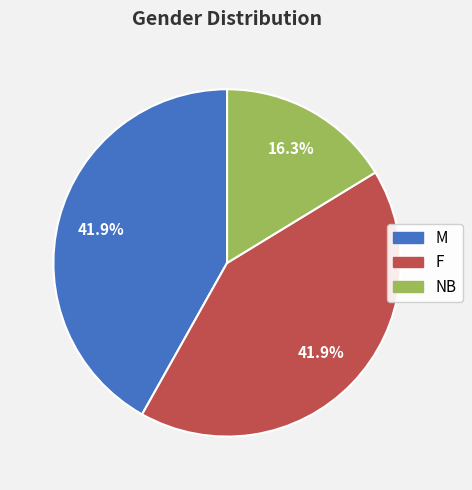

Is there a majority slice in this chart?

No